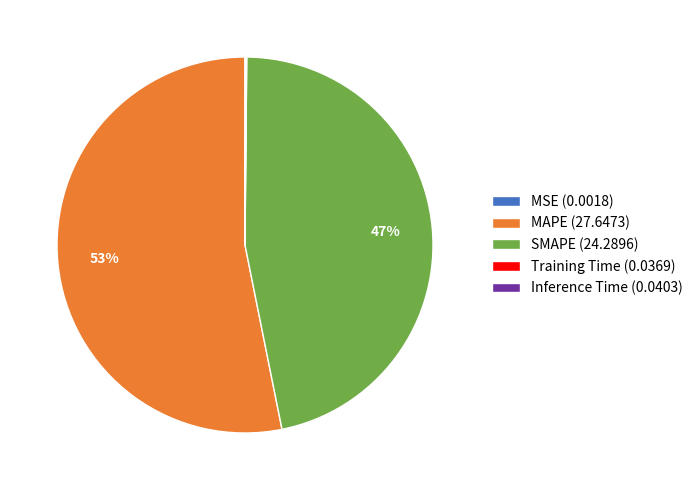

What is the ratio of the value at SMAPE (24.2896) to the value at MAPE (27.6473)?

0.9